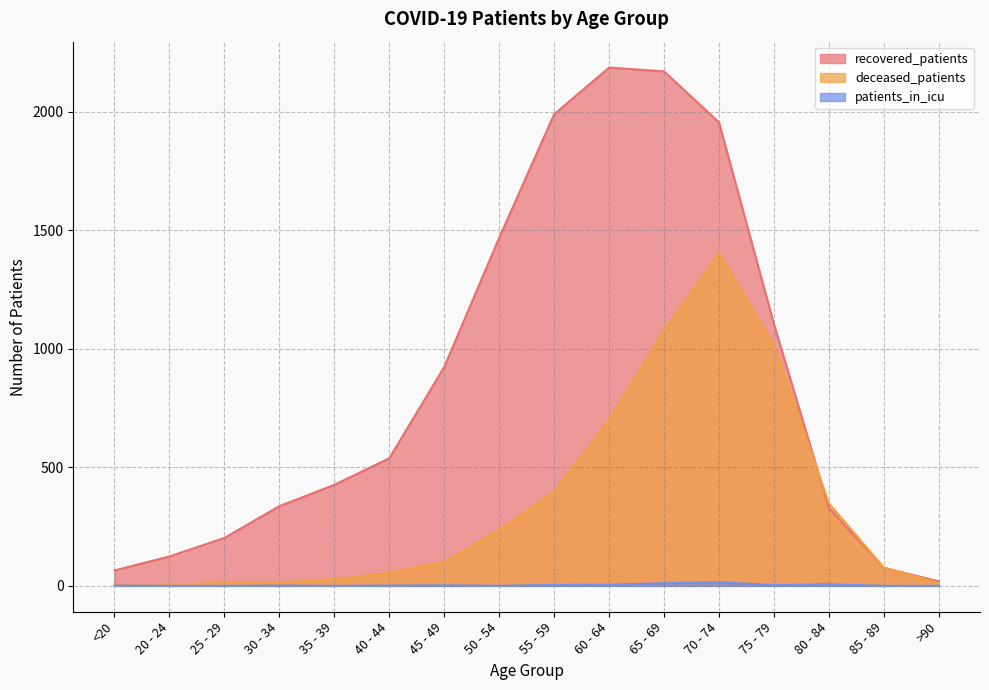

Rank the series by their average value, from lowest to highest.

patients_in_icu, deceased_patients, recovered_patients